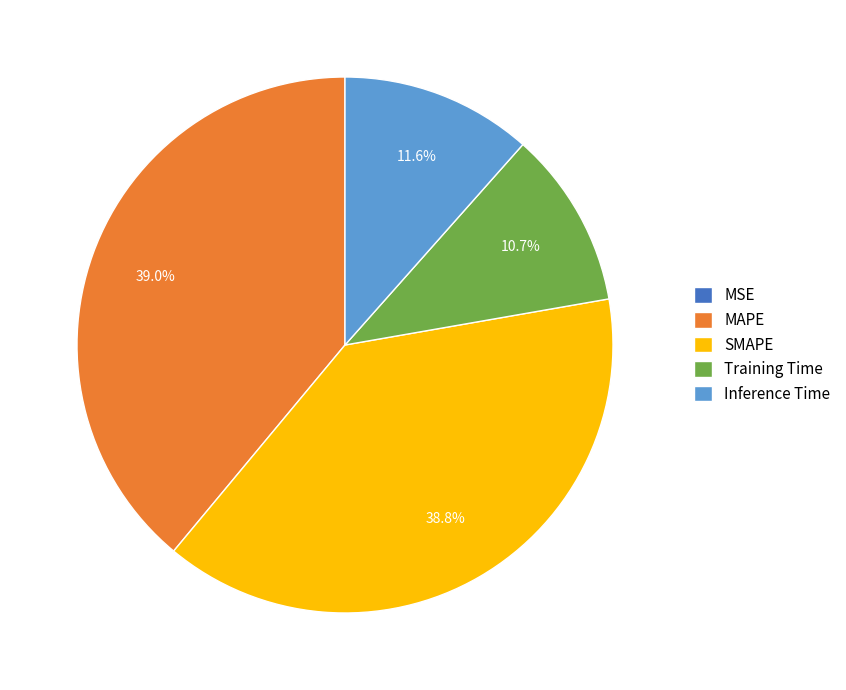

To the nearest percent, what is the average slice percentage?

20%